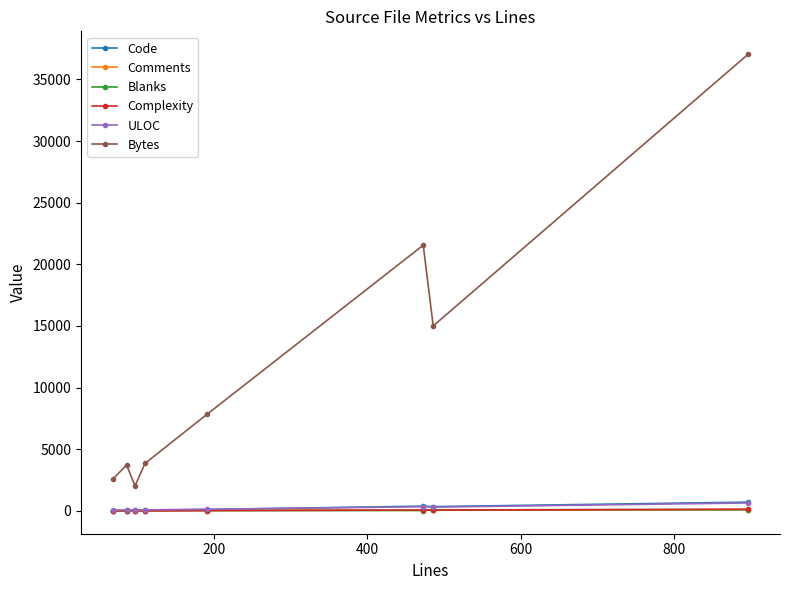

Which series has the largest range (max minus min)?

Bytes